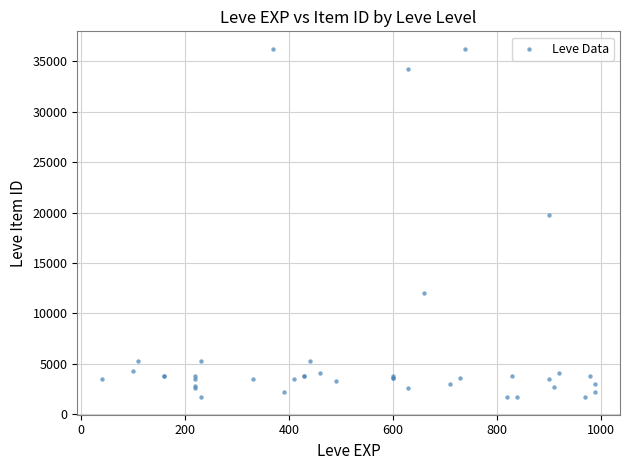

What Y value in the scatter plot is closest to 18967?

19744